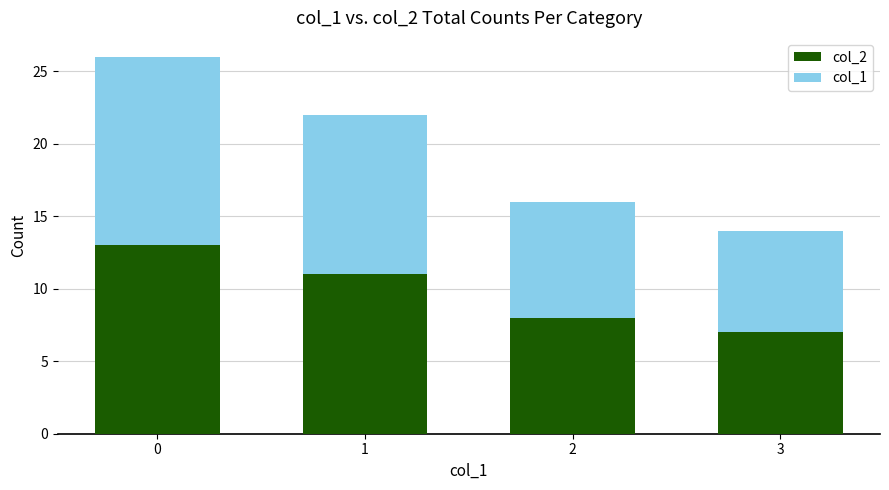

How many distinct data groups are displayed?

2